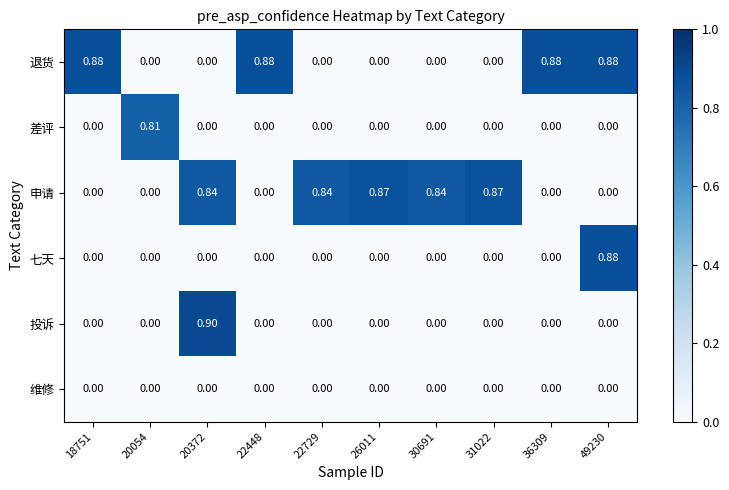

Which series has the largest total across all categories?

申请